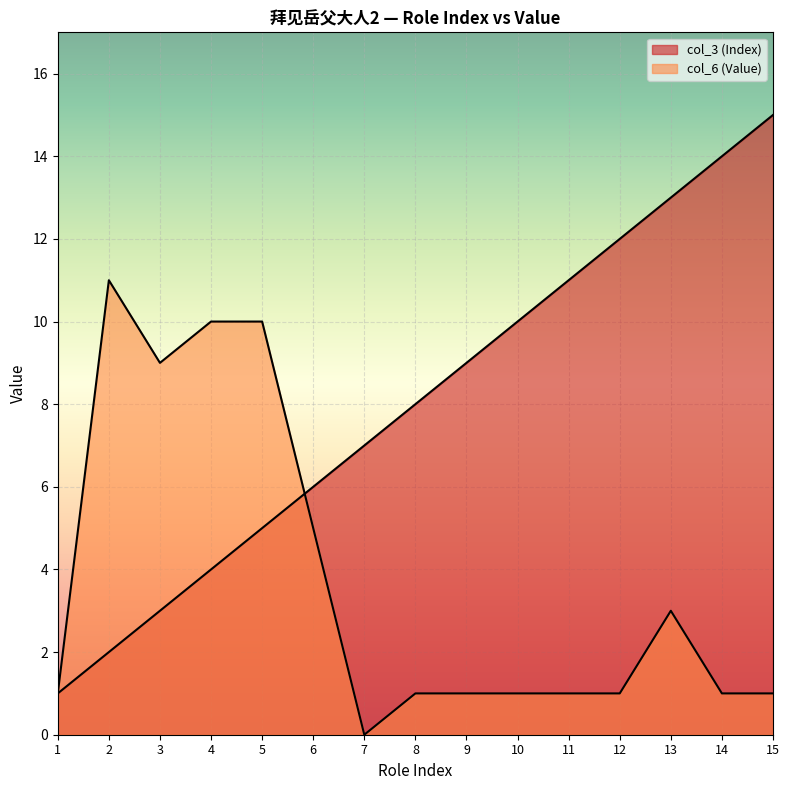

How many intersections are there between col_6 (Value) and col_3 (Index)?

1